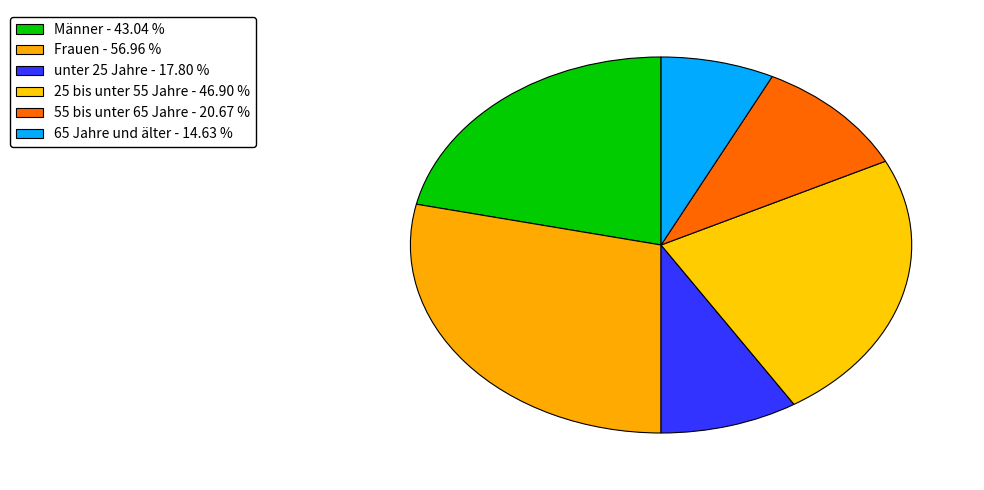

Rank the categories by value from lowest to highest.

65 Jahre und älter, unter 25 Jahre, 55 bis unter 65 Jahre, Männer, 25 bis unter 55 Jahre, Frauen